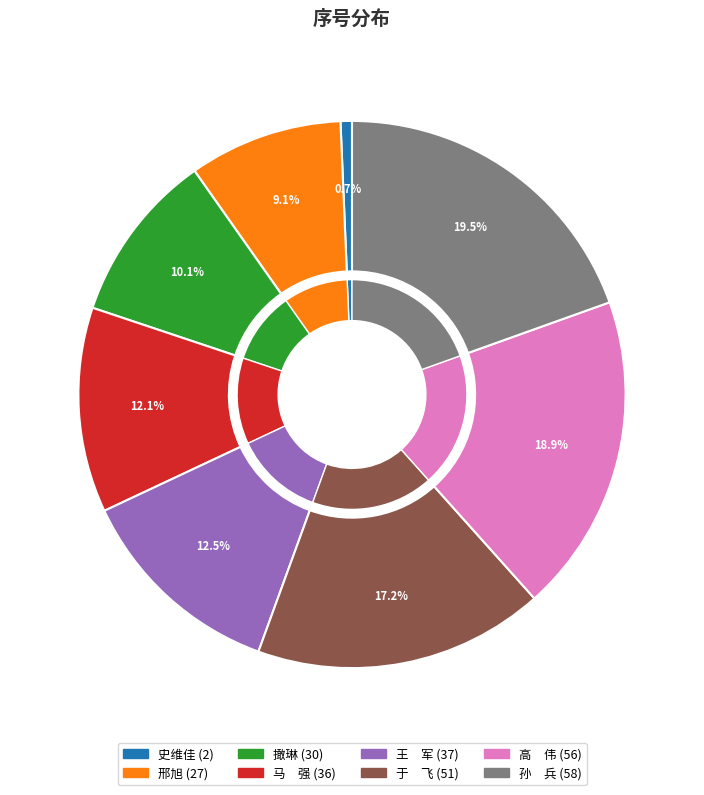

Rank the categories by value from lowest to highest.

史维佳, 邢旭, 撖琳, 马　强, 王　军, 于　飞, 高　伟, 孙　兵